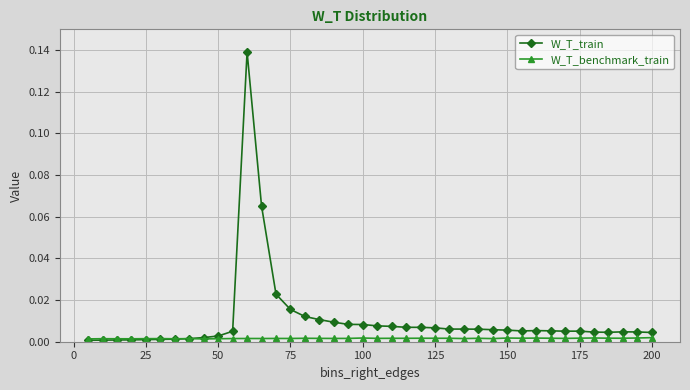

True or false: W_T_benchmark_train has more than 2 points higher than both neighbors.

True